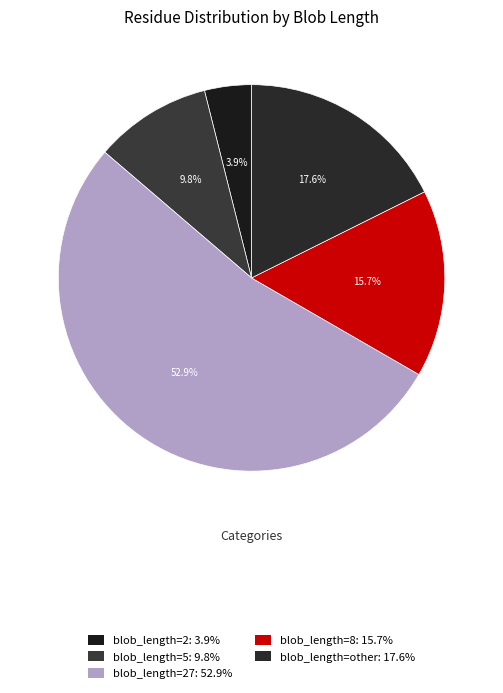

Which slice is the smallest?

blob_length_2